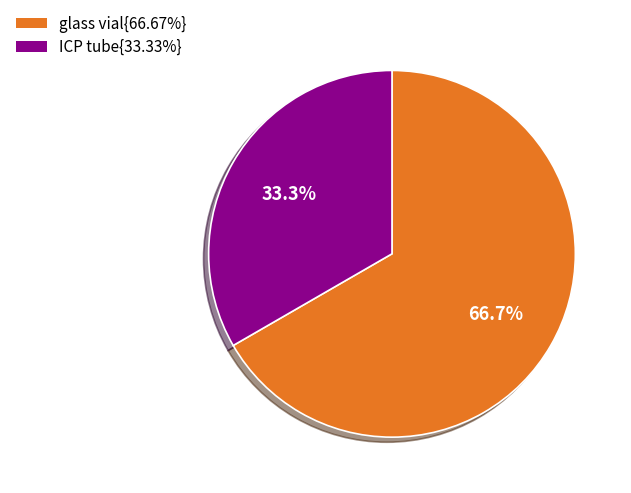

How many segments does this pie chart have?

2